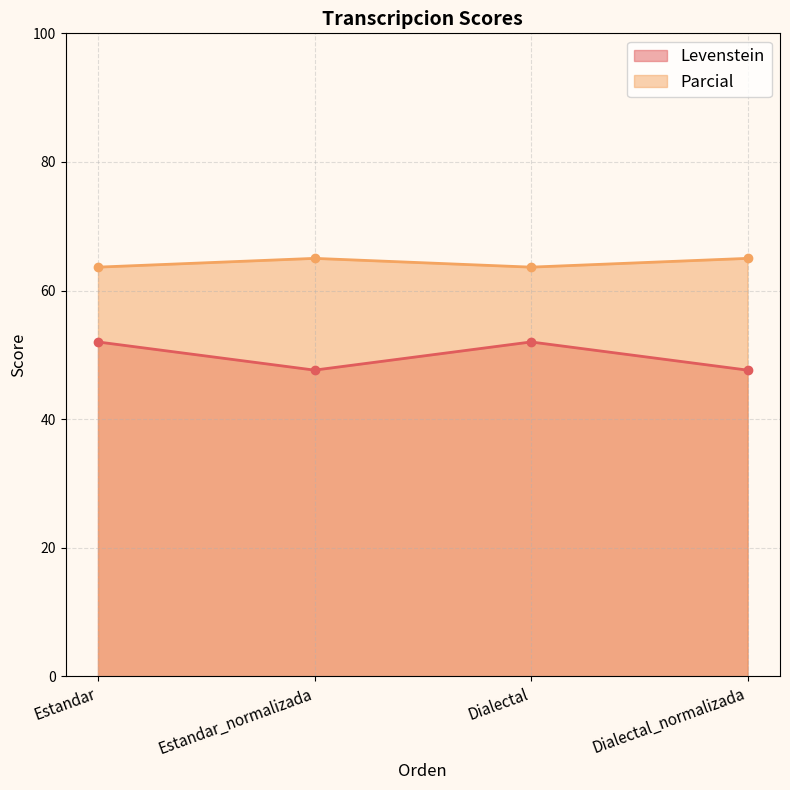

How many interior local valleys does the Parcial series have?

1